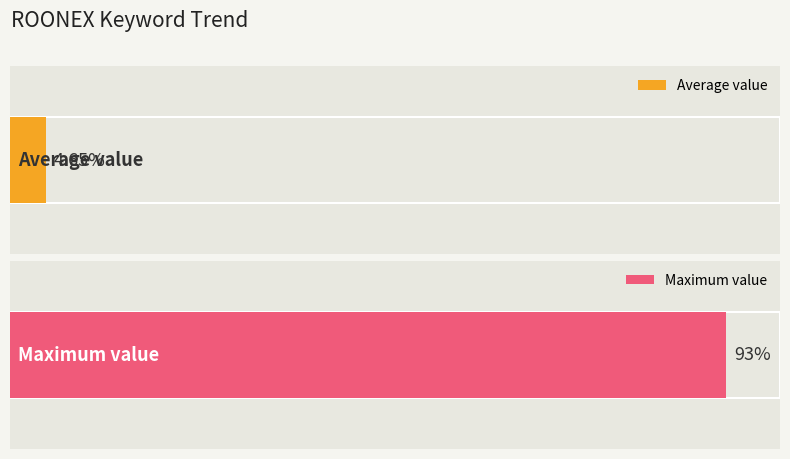

True or false: the data shows 45 at 2016/07/03.

False